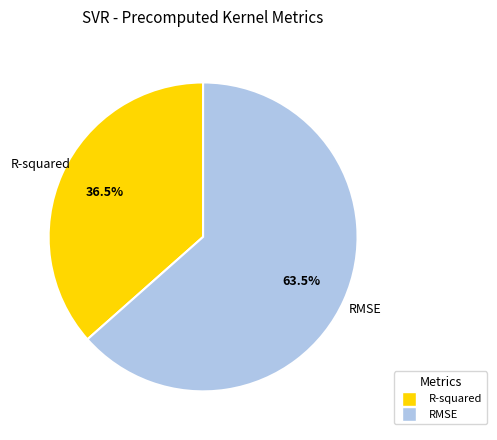

Is RMSE the majority of the pie?

Yes